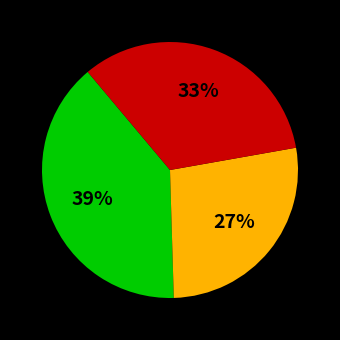

To the nearest percent, what is the average slice percentage?

33%